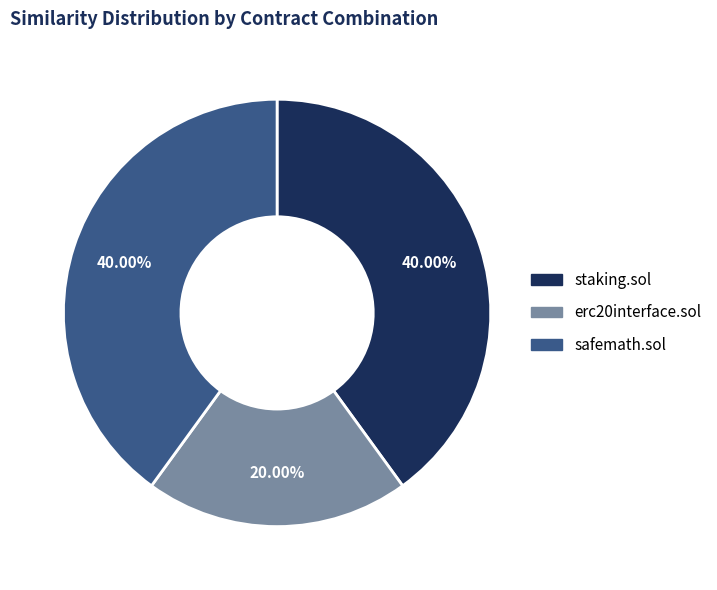

What portion of the pie excludes staking.sol?

60.0%